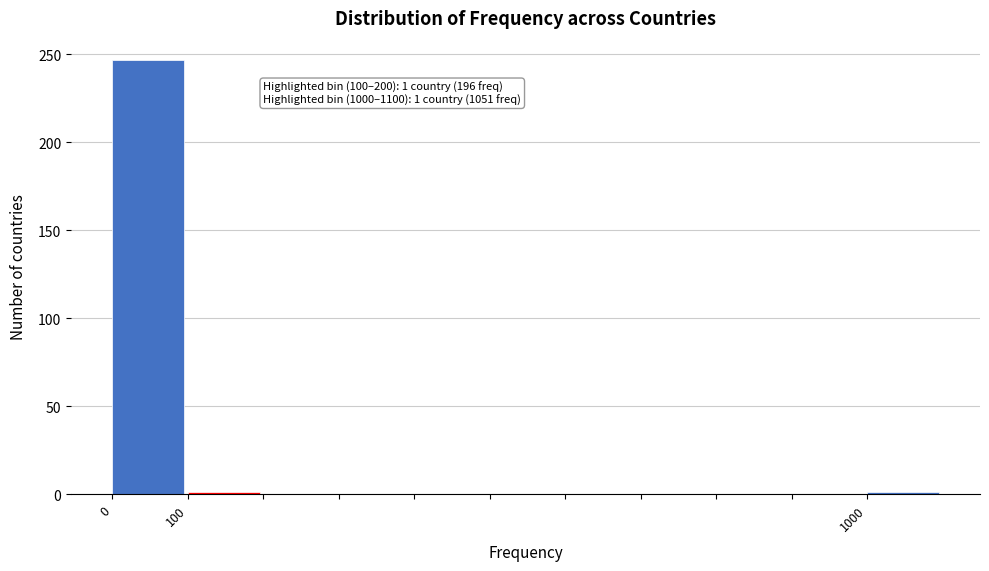

Which range on the x-axis has the tallest bar?

0 to 100